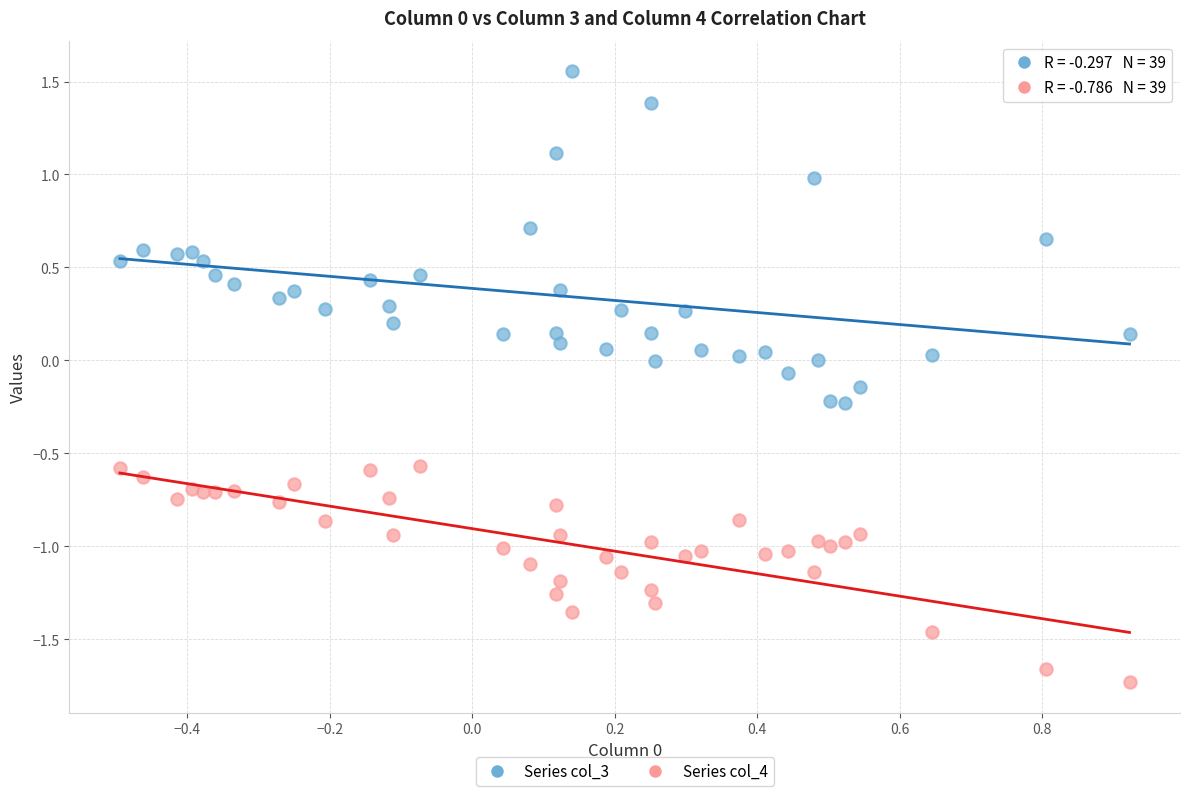

Across all data points, what is the range of X values (max minus min)?

1.4